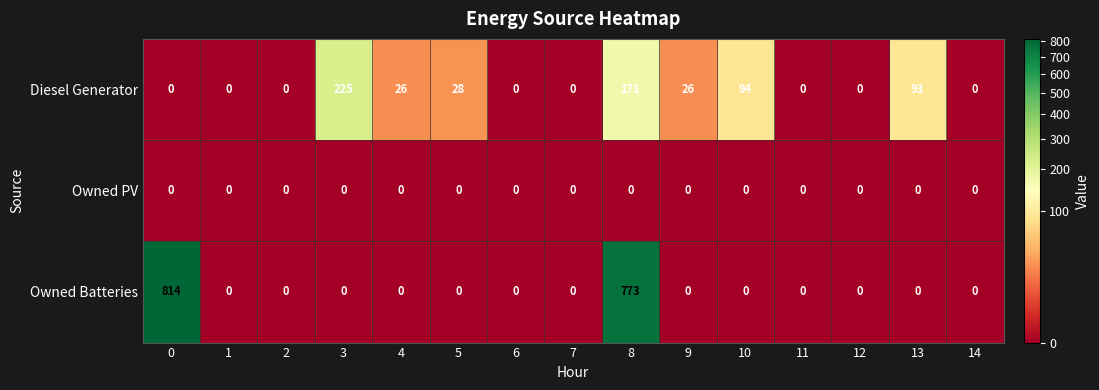

At which category is the sum across all series the highest?

8